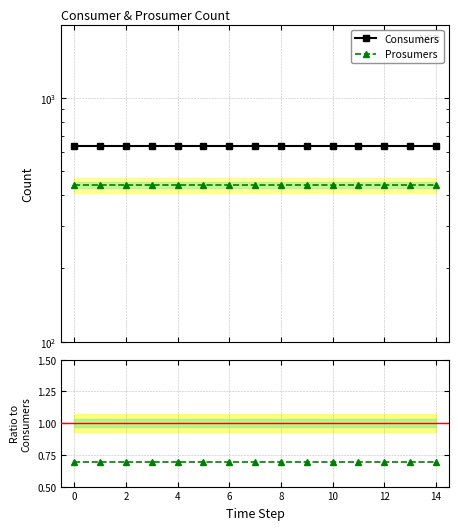

True or false: Prosumers / Consumers and Consumers intersect in this chart.

False